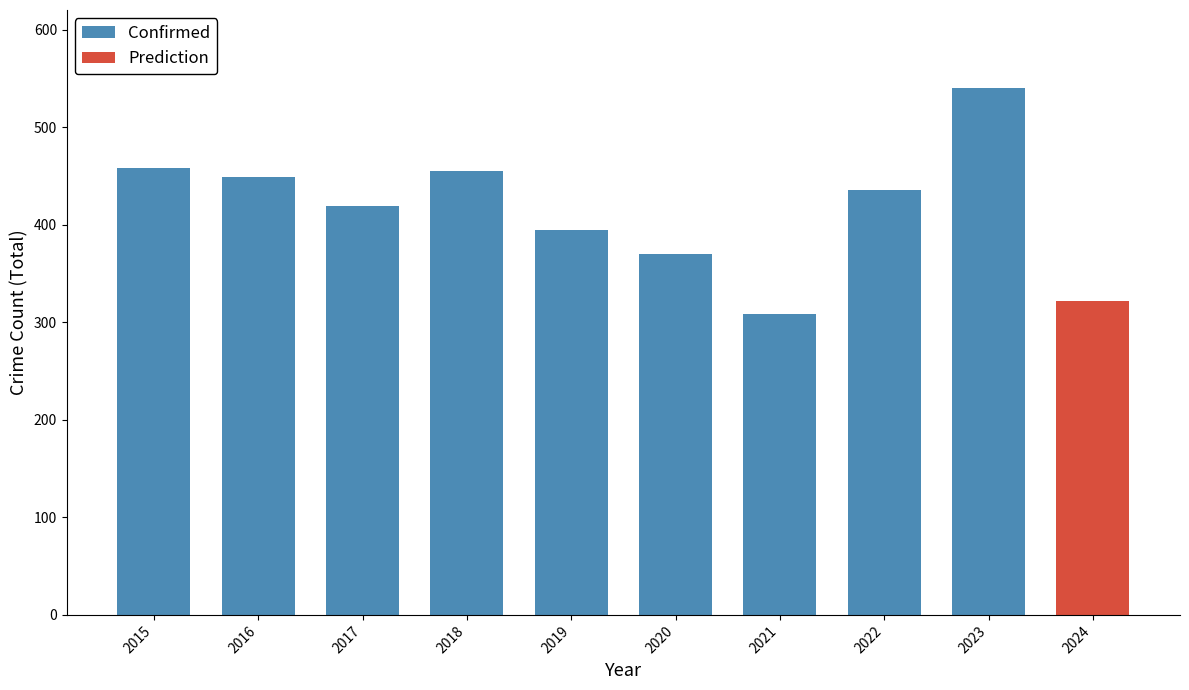

At which label does Confirmed reach its minimum?

2021